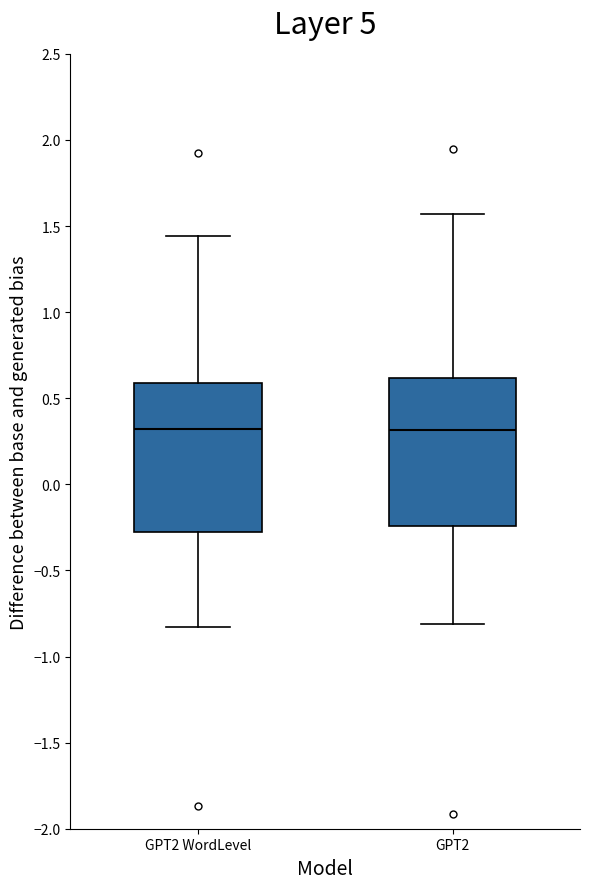

Where is the upper edge of the box for GPT2 WordLevel on the y-axis? The values are not printed on the chart, so give them approximately, as read against the axis.

0.60